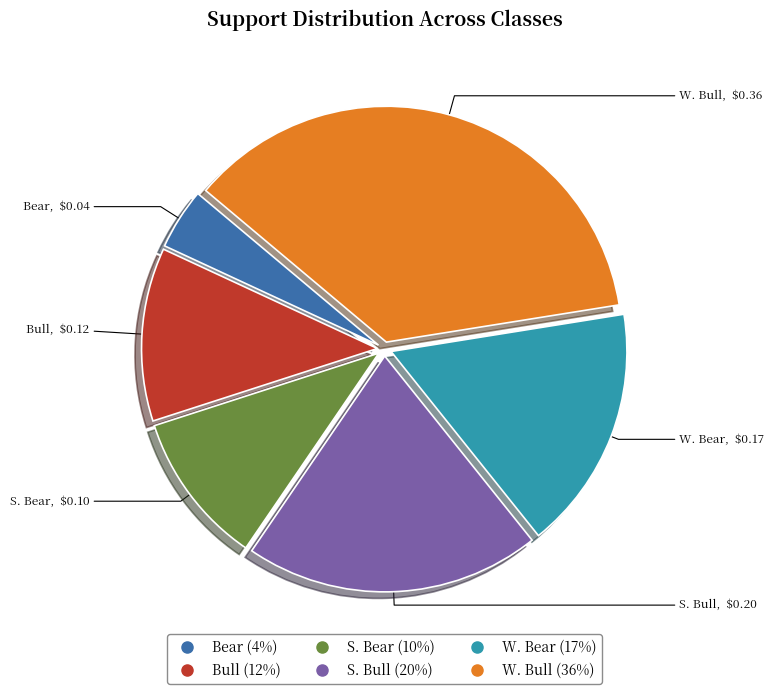

Is there a majority slice in this chart?

No